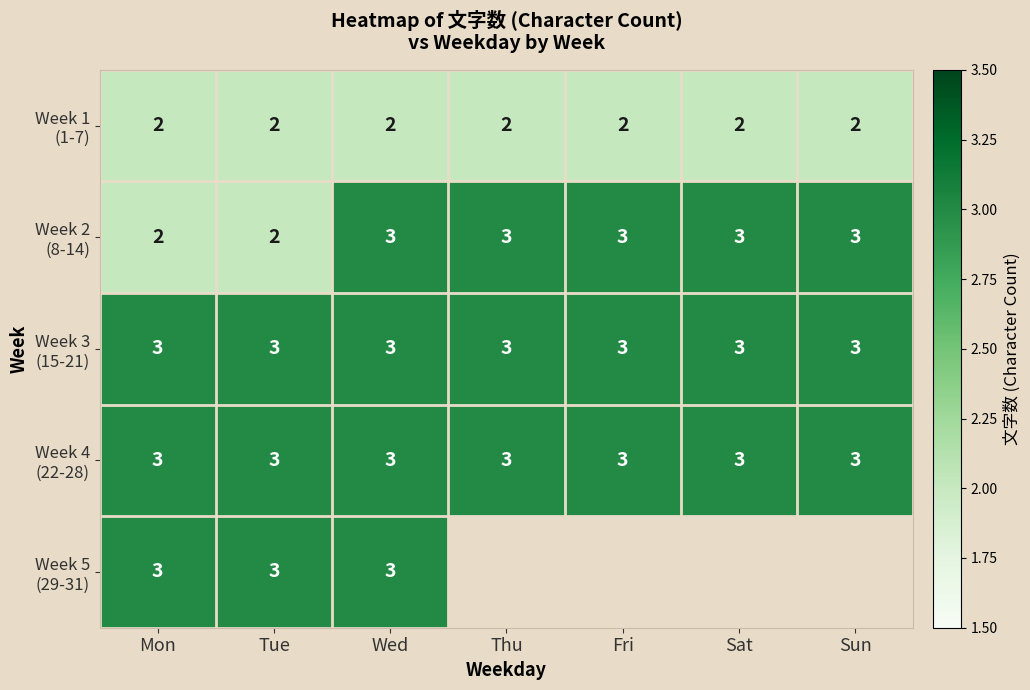

What is the minimum value for Week 3 (15-21)?

3.0